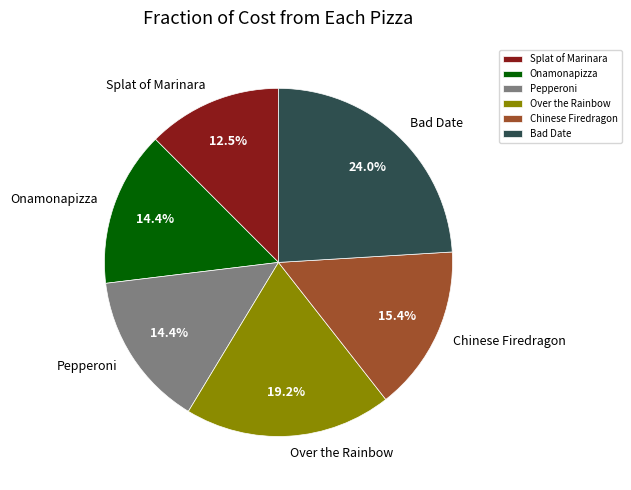

How many segments does this pie chart have?

6